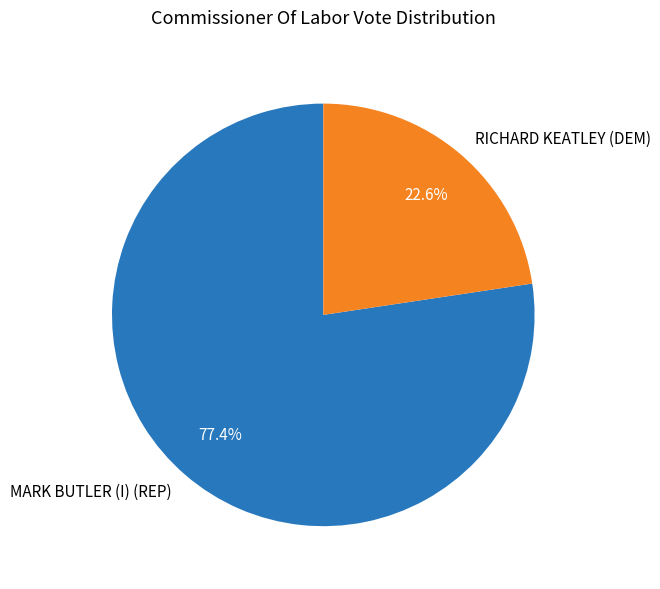

Which category has the biggest portion of the pie?

MARK BUTLER (I) (REP)